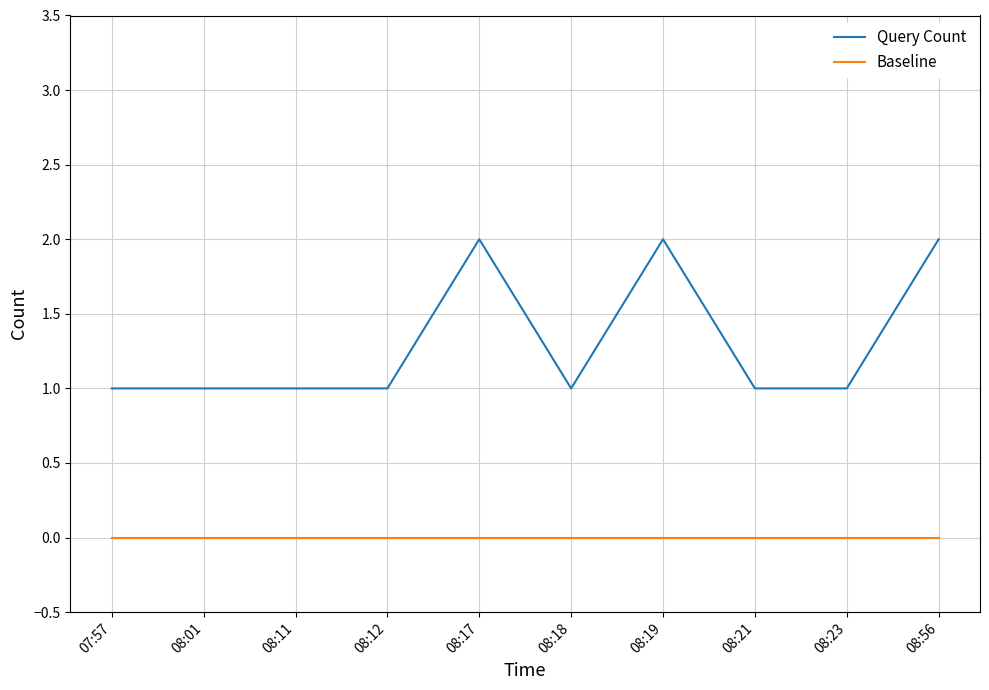

Which series changed the most between 08:11 and 08:56?

Query Count